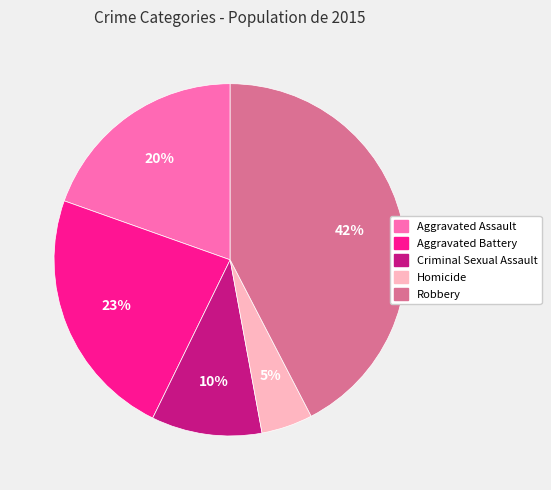

Which slice is the smallest?

Homicide